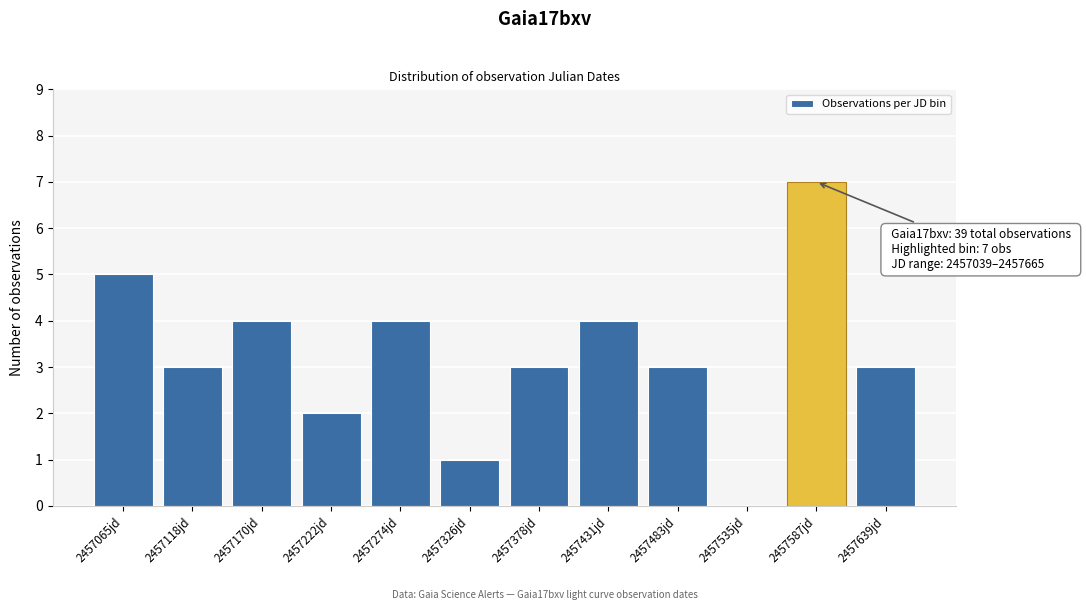

Over which range of the x-axis is the bar tallest?

2457560 to 2457610